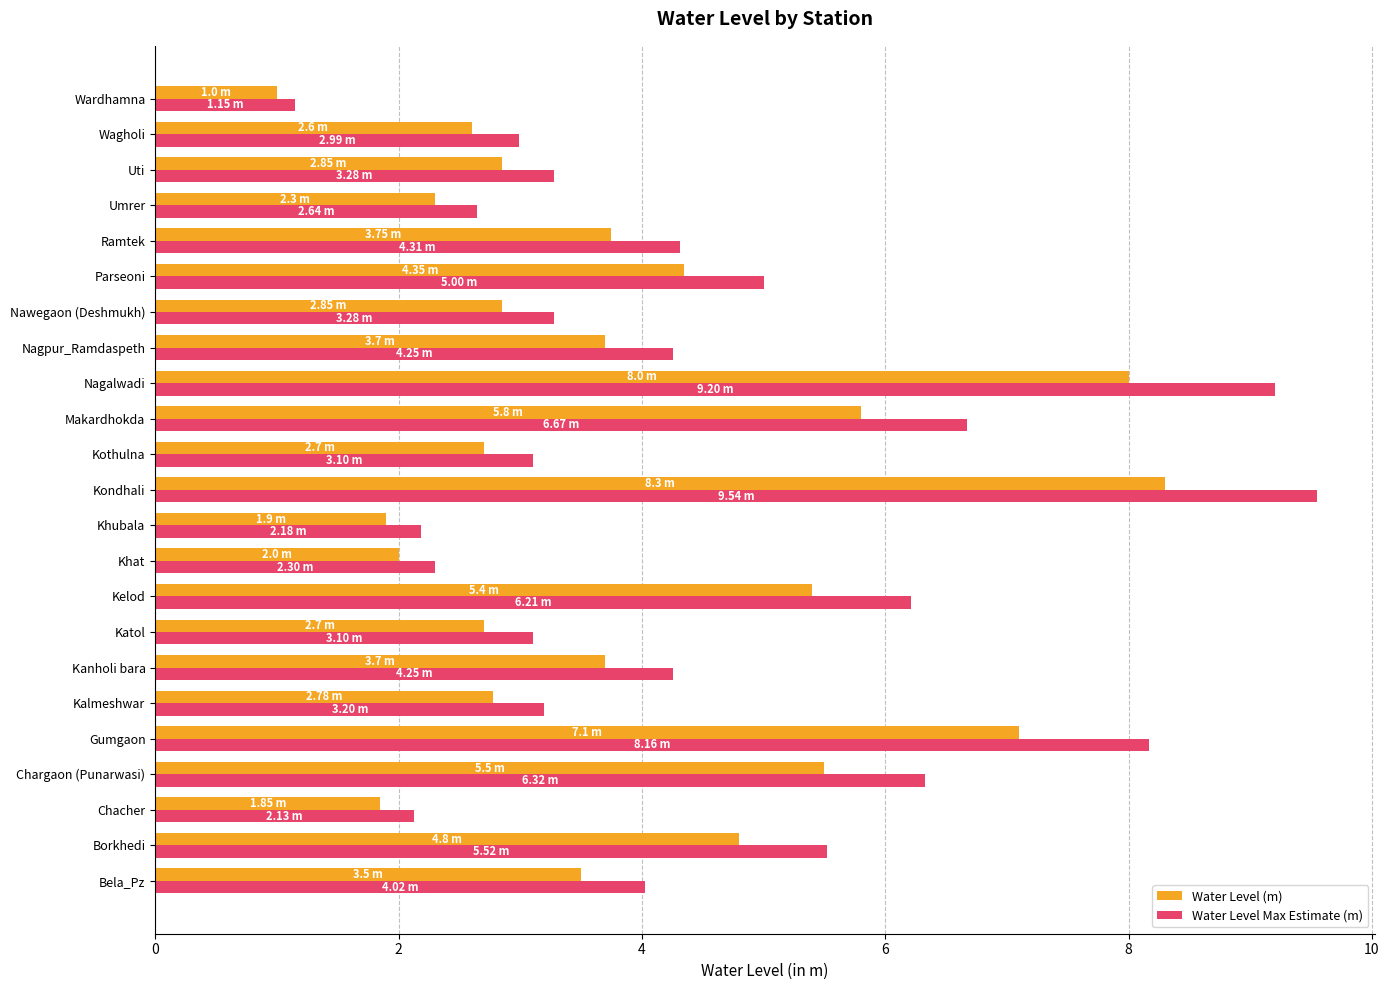

Which category has the lowest value across all series?

Wardhamna